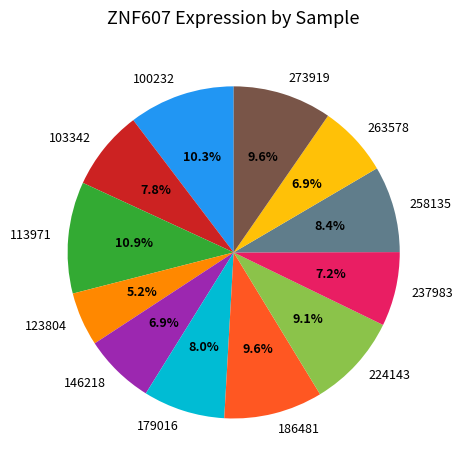

What percentage is NOT represented by 263578?

93.1%